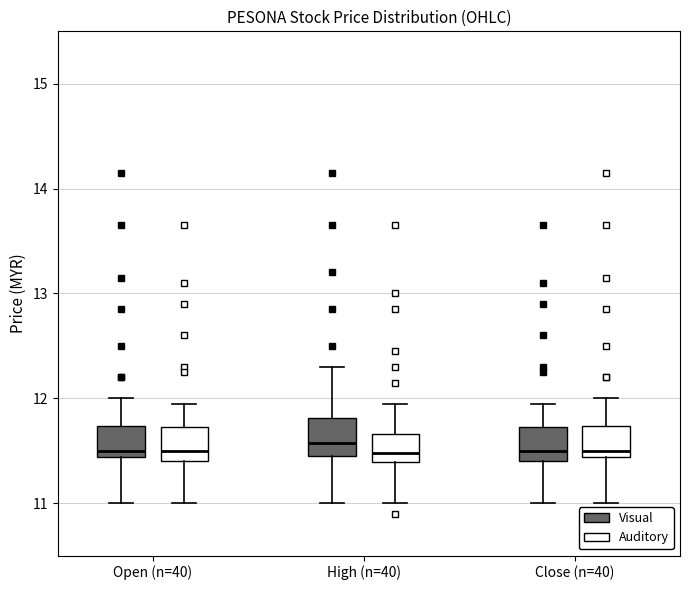

Reading left to right, read every box against the y-axis: the position of its median line, the range the box covers, and the ends of its whiskers. The values are not printed on the chart, so give them approximately, as read against the axis.

Open (n=40) (Visual): median 11.5, box 11.4 to 11.7, whiskers 11.0 to 12.0
Open (n=40) (Auditory): median 11.5, box 11.4 to 11.7, whiskers 11.0 to 12.0
High (n=40) (Visual): median 11.6, box 11.5 to 11.8, whiskers 11.0 to 12.3
High (n=40) (Auditory): median 11.5, box 11.4 to 11.7, whiskers 11.0 to 12.0
Close (n=40) (Visual): median 11.5, box 11.4 to 11.7, whiskers 11.0 to 12.0
Close (n=40) (Auditory): median 11.5, box 11.4 to 11.7, whiskers 11.0 to 12.0